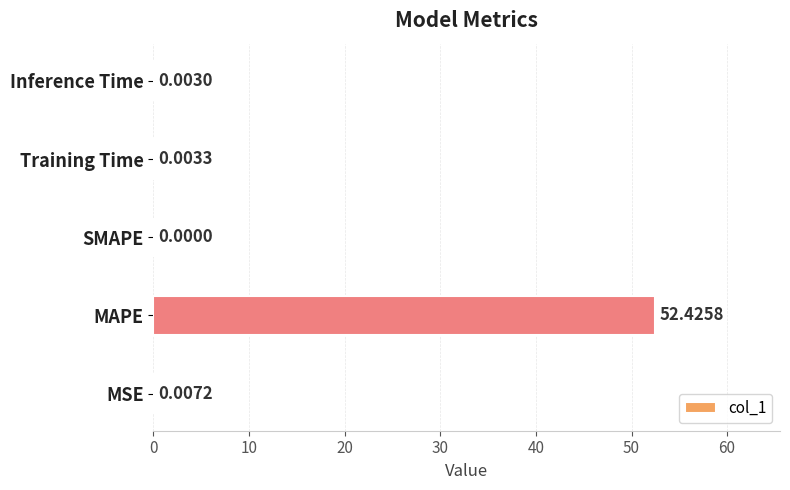

What is the sum of all values?

52.4